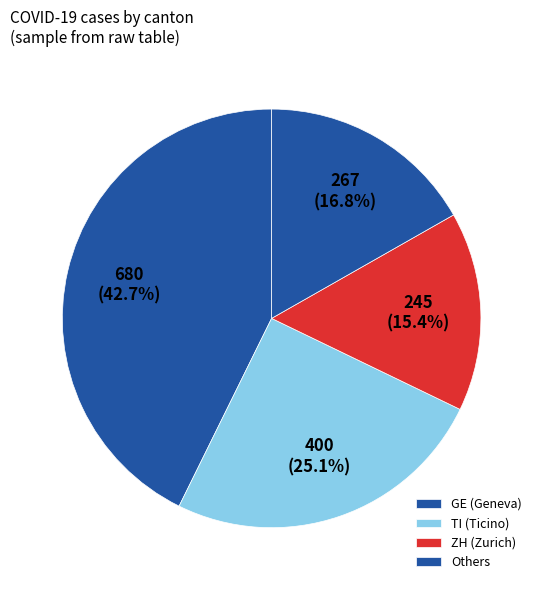

How many slices are in this pie chart?

4